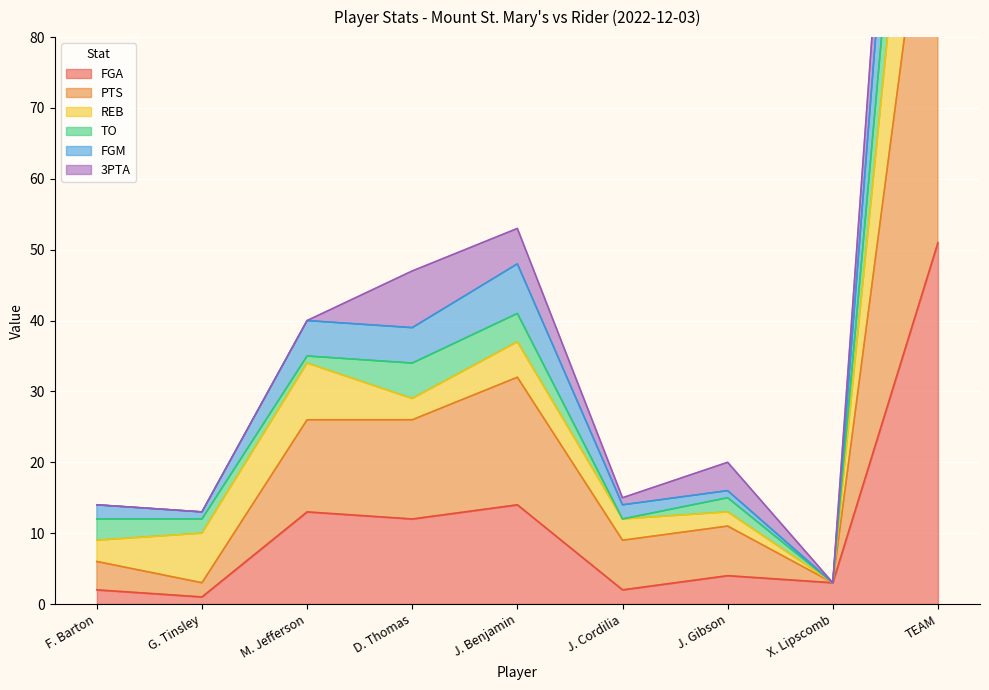

The value of FGA at J. Gibson is 4. True or false?

True